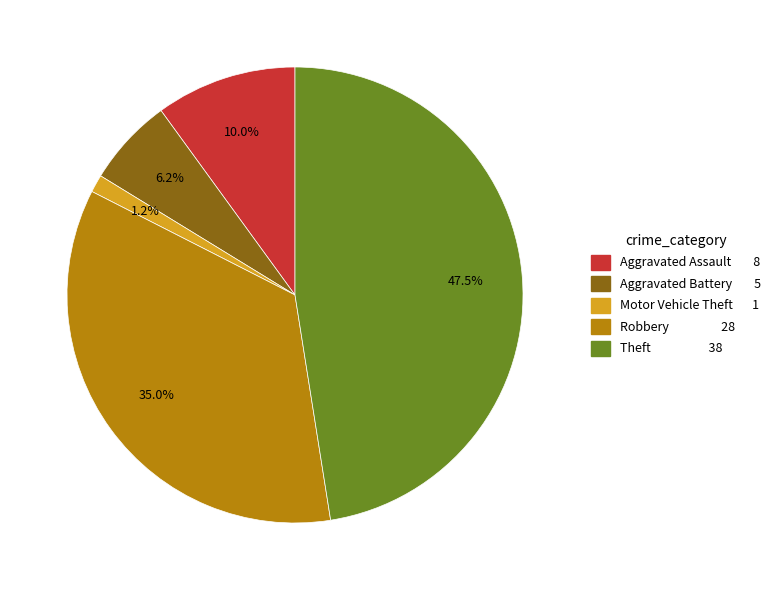

Is Robbery the majority of the pie?

No